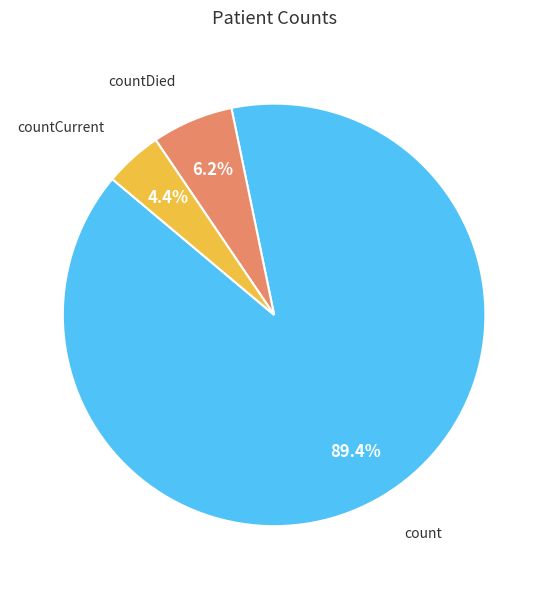

Which slice is the smallest?

countCurrent